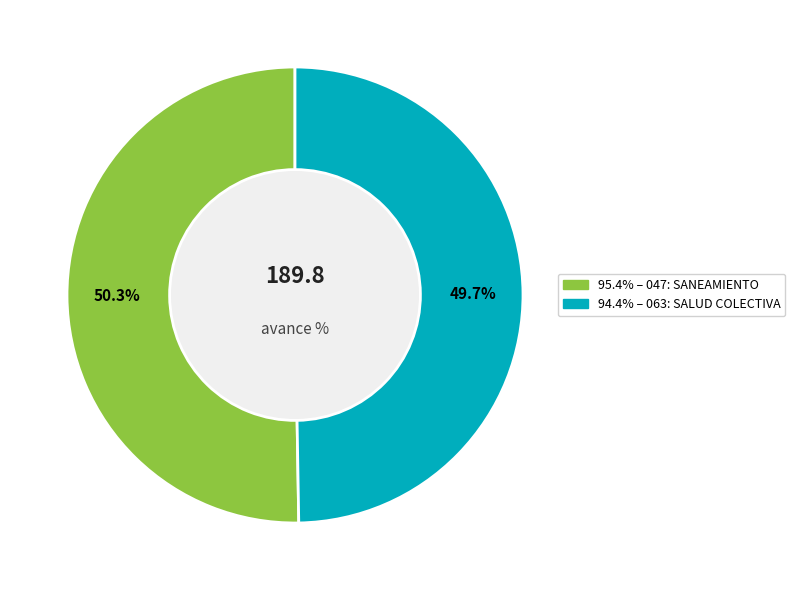

To the nearest percent, what is the difference between the largest and smallest slice percentages?

1%